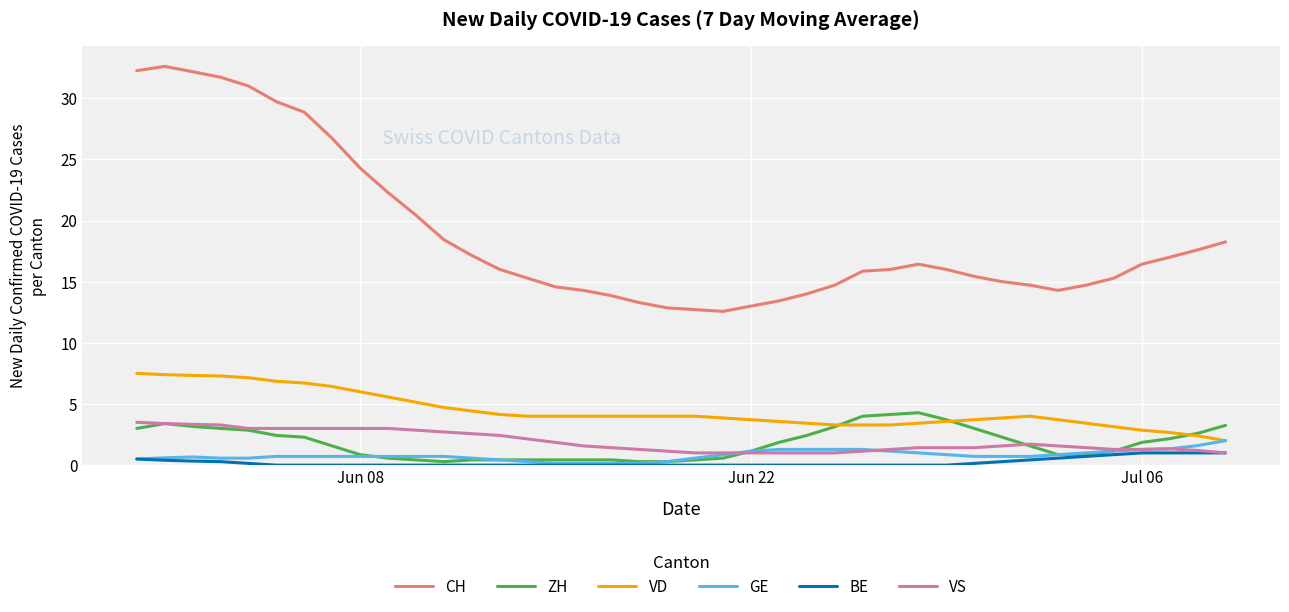

What are all the series names shown in the legend?

CH, ZH, VD, GE, BE, VS